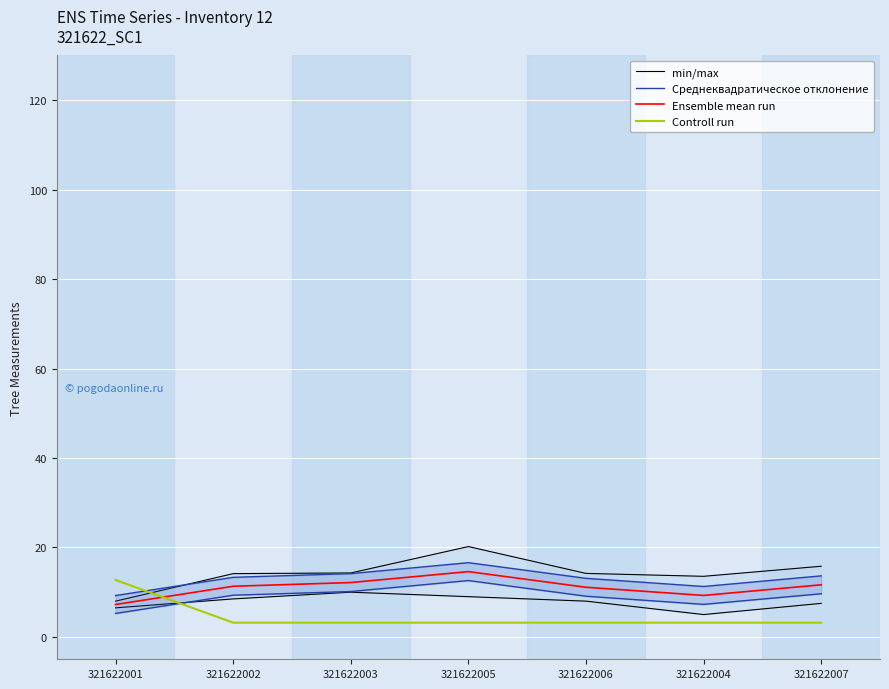

Rank the categories by min/max value from highest to lowest.

321622005, 321622007, 321622003, 321622006, 321622002, 321622004, 321622001